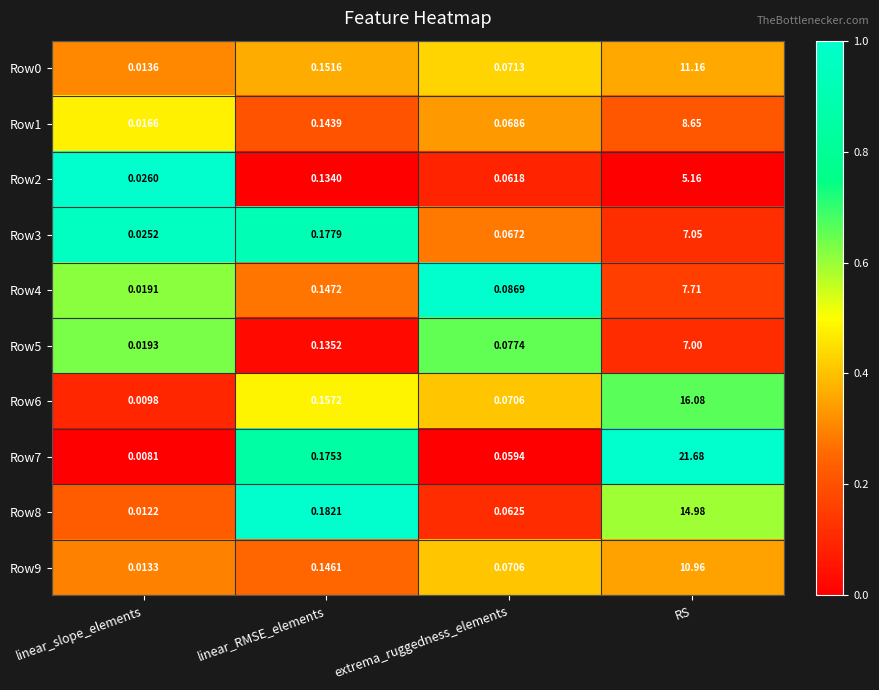

At which category is the sum across all series the highest?

RS